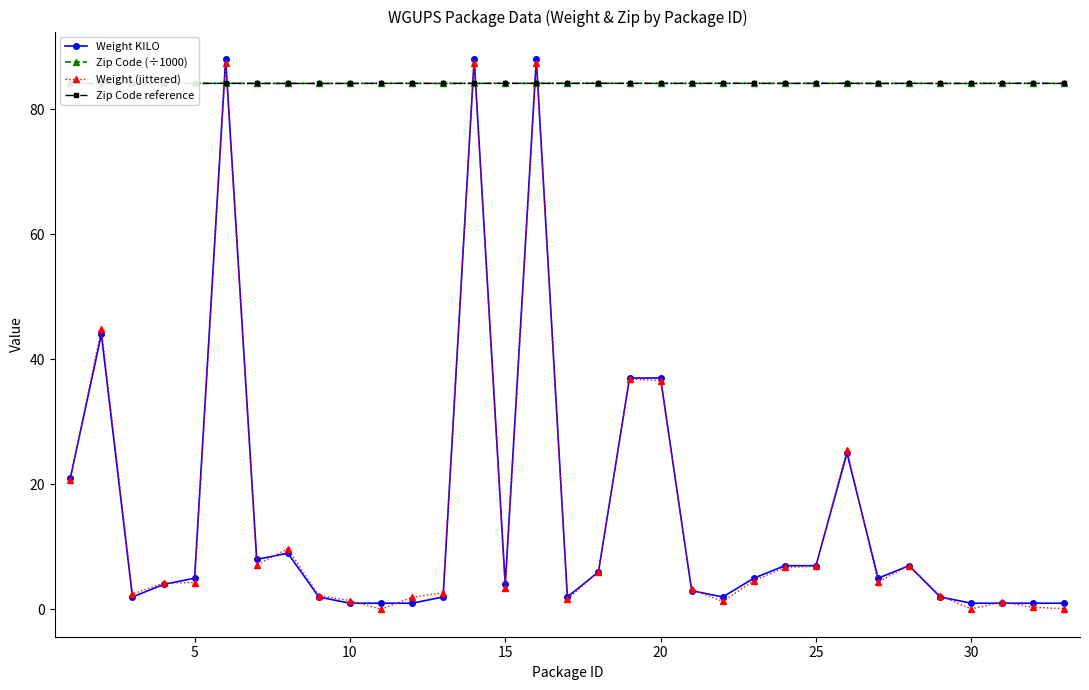

What is the value of the Weight KILO point at the 16th from the left?

4.0